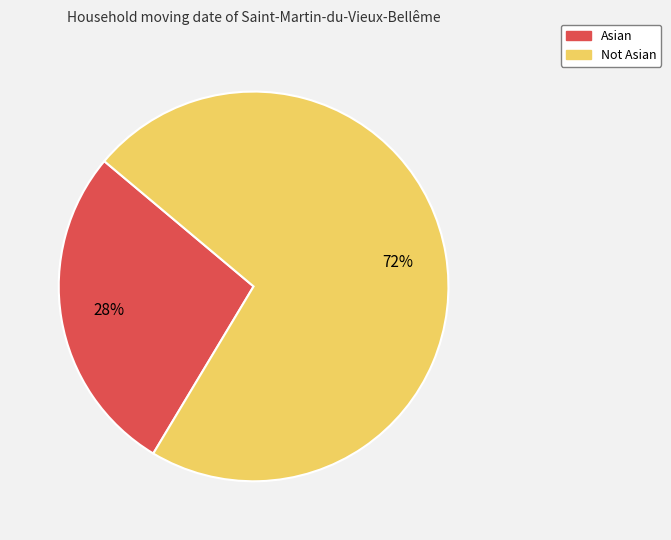

Combined, do Asian and Not Asian account for over 50%?

Yes